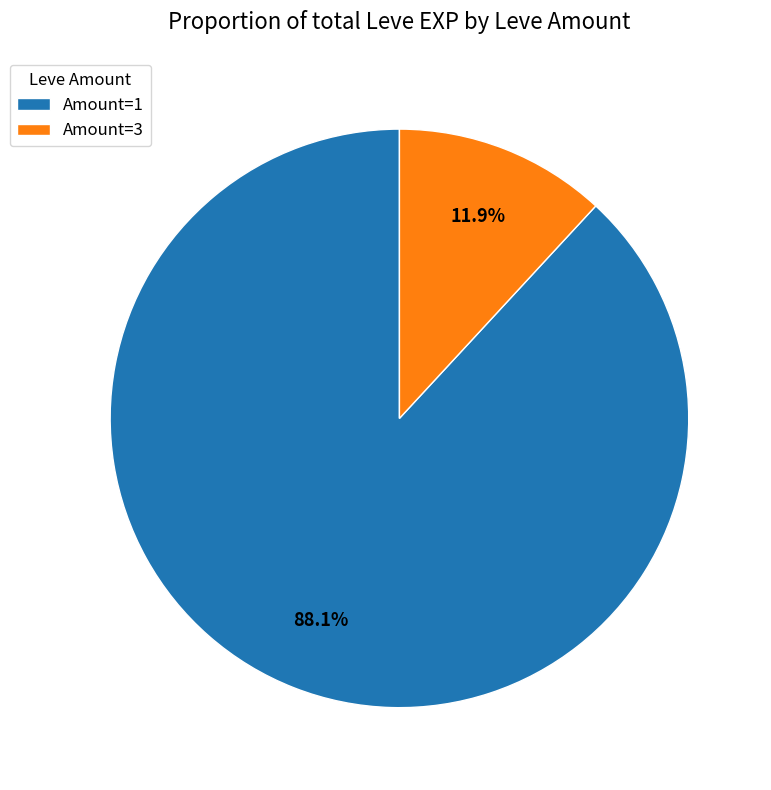

Rank the categories by value from lowest to highest.

Amount=3, Amount=1